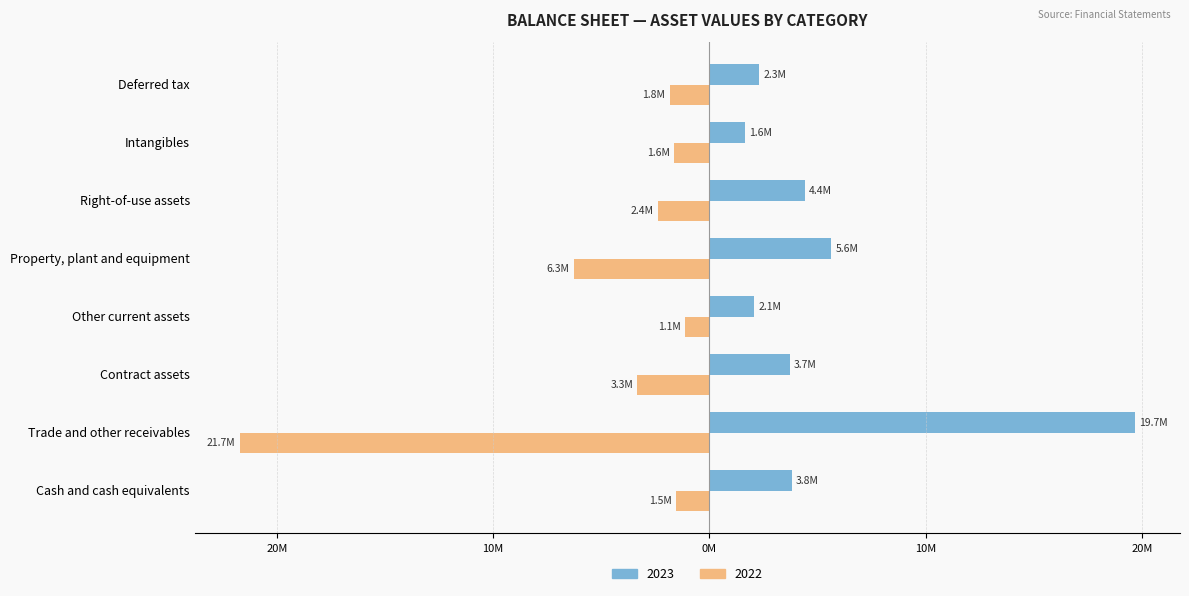

Where does the 2023 series first go above 3813586?

Trade and other receivables